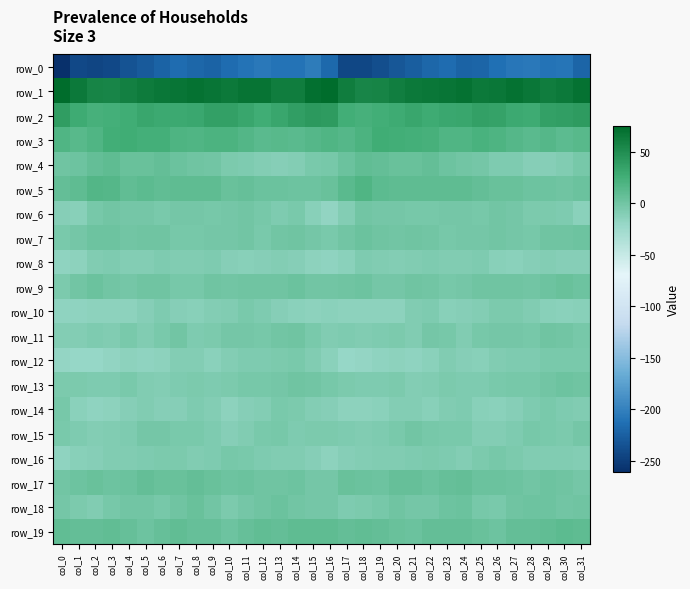

Where does the row_16 series first go above -8?

col_5